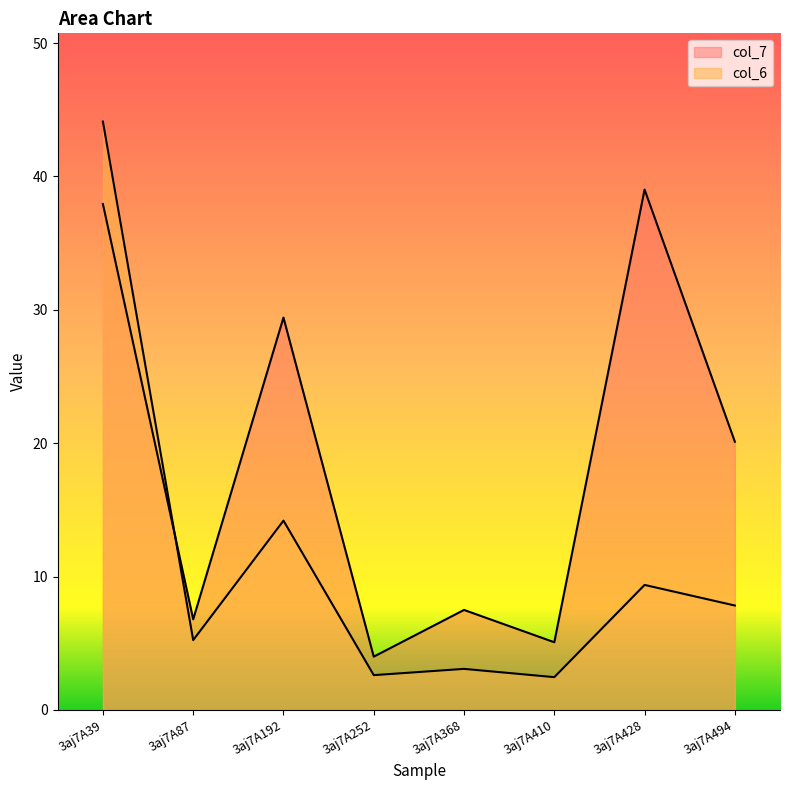

Is the value of col_6 at 3aj7A252 greater than the value of col_7 at 3aj7A192?

No